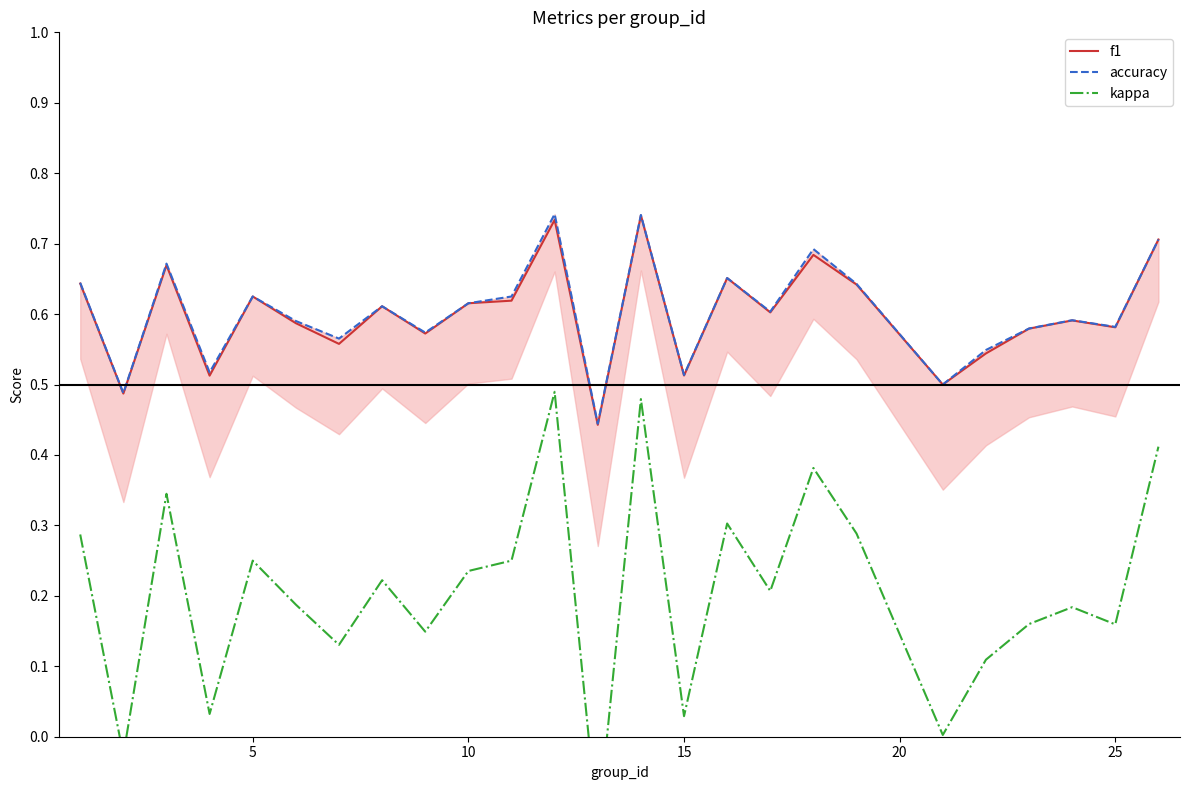

True or false: f1 and kappa intersect in this chart.

False